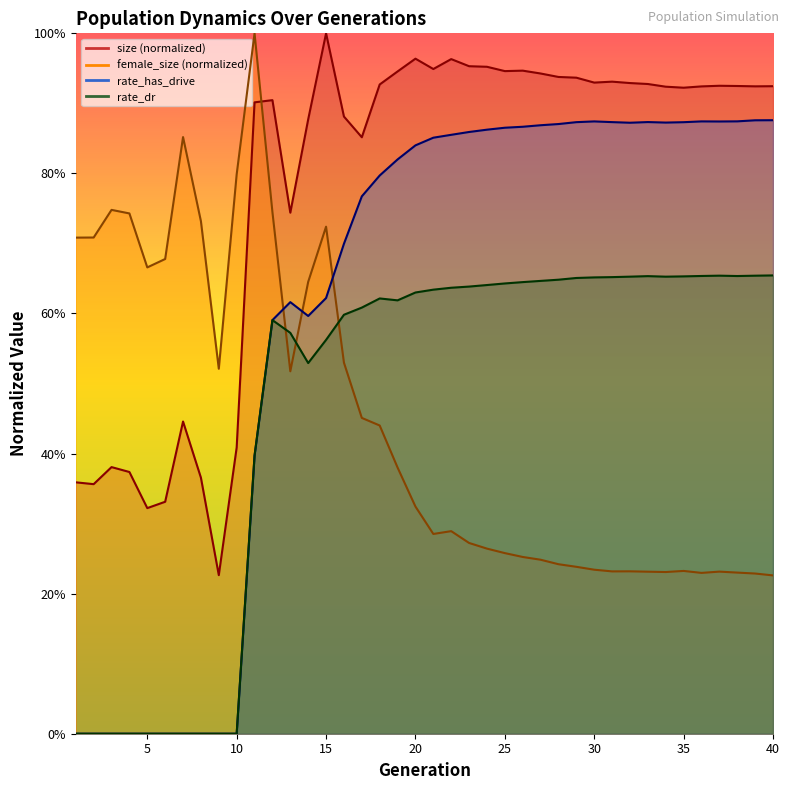

List the series in order of their peak value, lowest first.

rate_dr, rate_has_drive, size, female_size